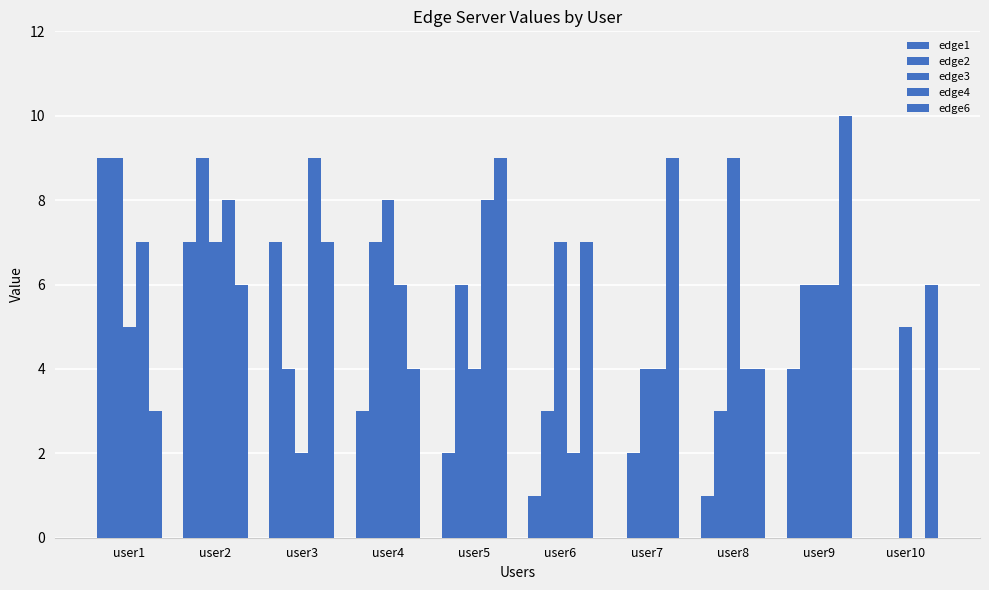

List the labels in order of edge3 value, largest first.

user8, user4, user2, user6, user9, user1, user10, user5, user7, user3